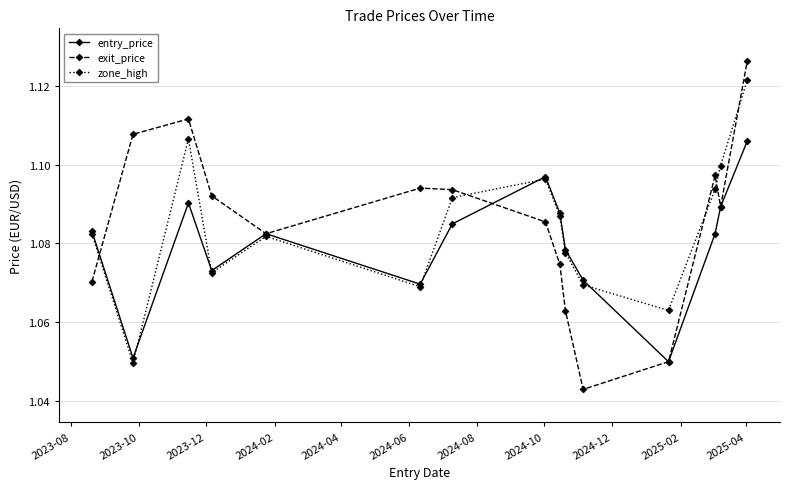

List the series in order of their peak value, lowest first.

entry_price, zone_high, exit_price